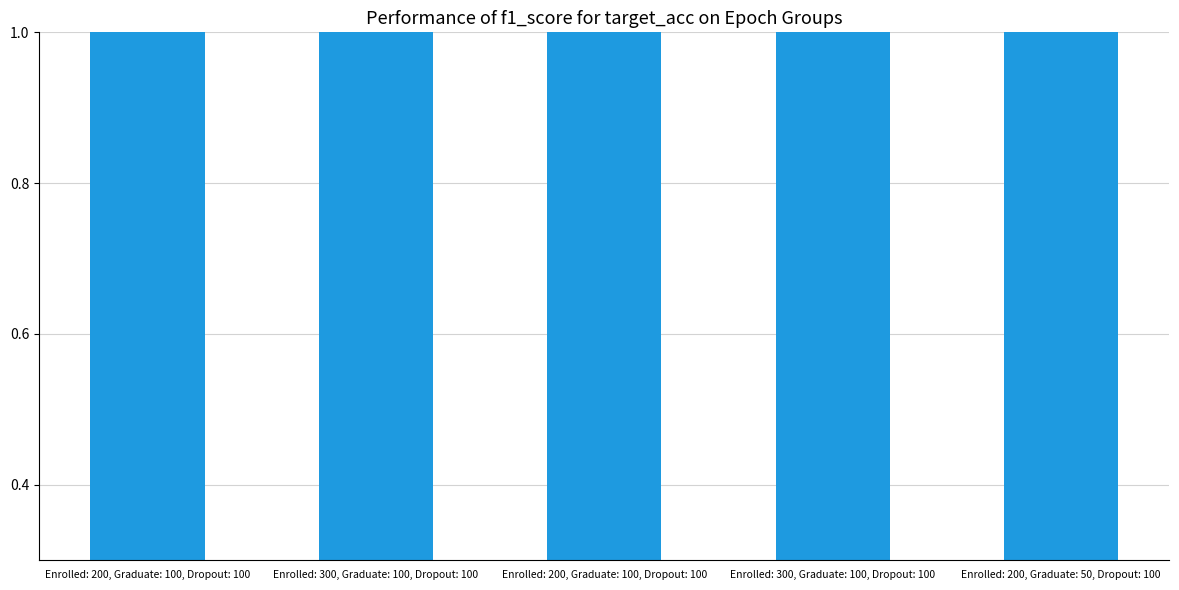

What is the ratio of the value at Enrolled: 300, Graduate: 100, Dropout: 100 to the value at Enrolled: 300, Graduate: 100, Dropout: 100?

1.0